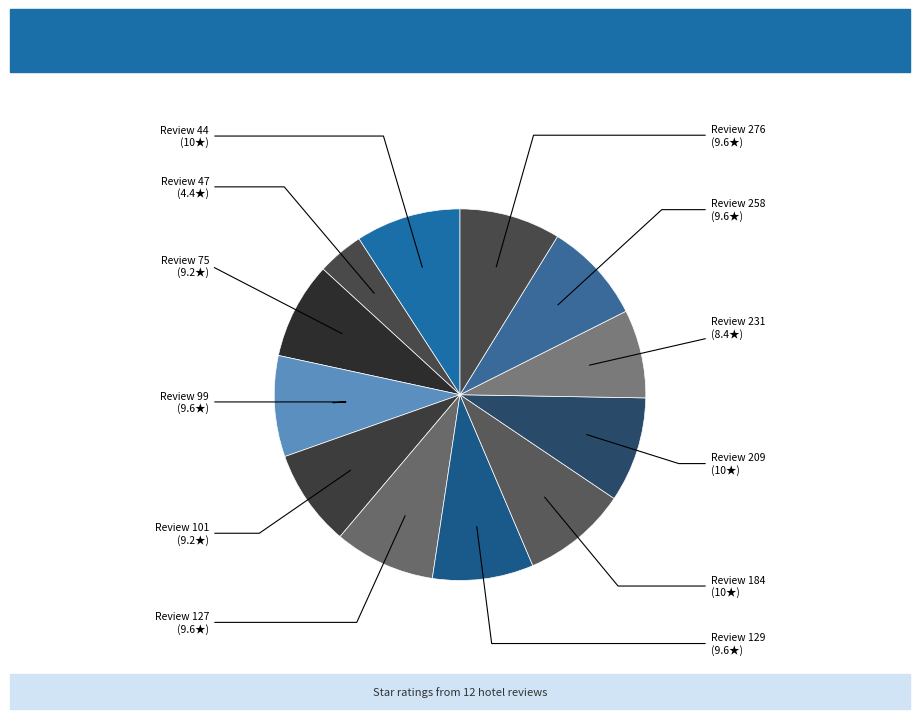

What is the ratio of the value at Review 258 to the value at Review 127?

1.0